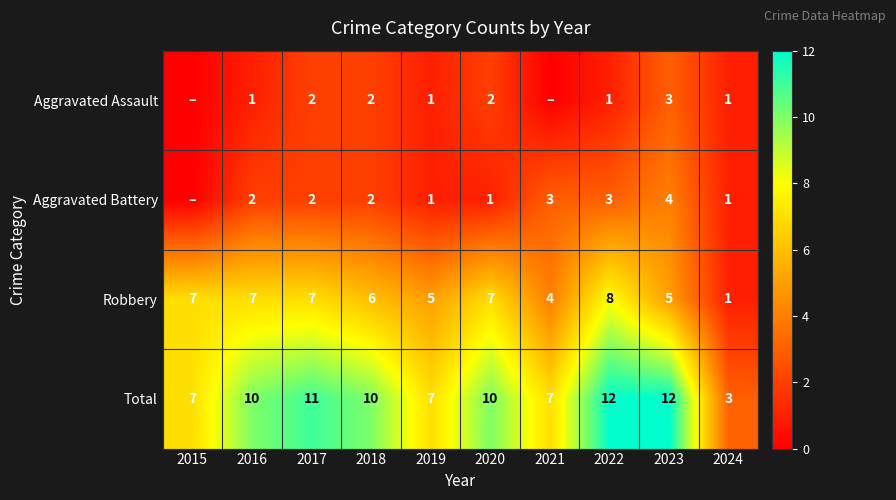

Which label corresponds to the smallest value in the chart?

2015